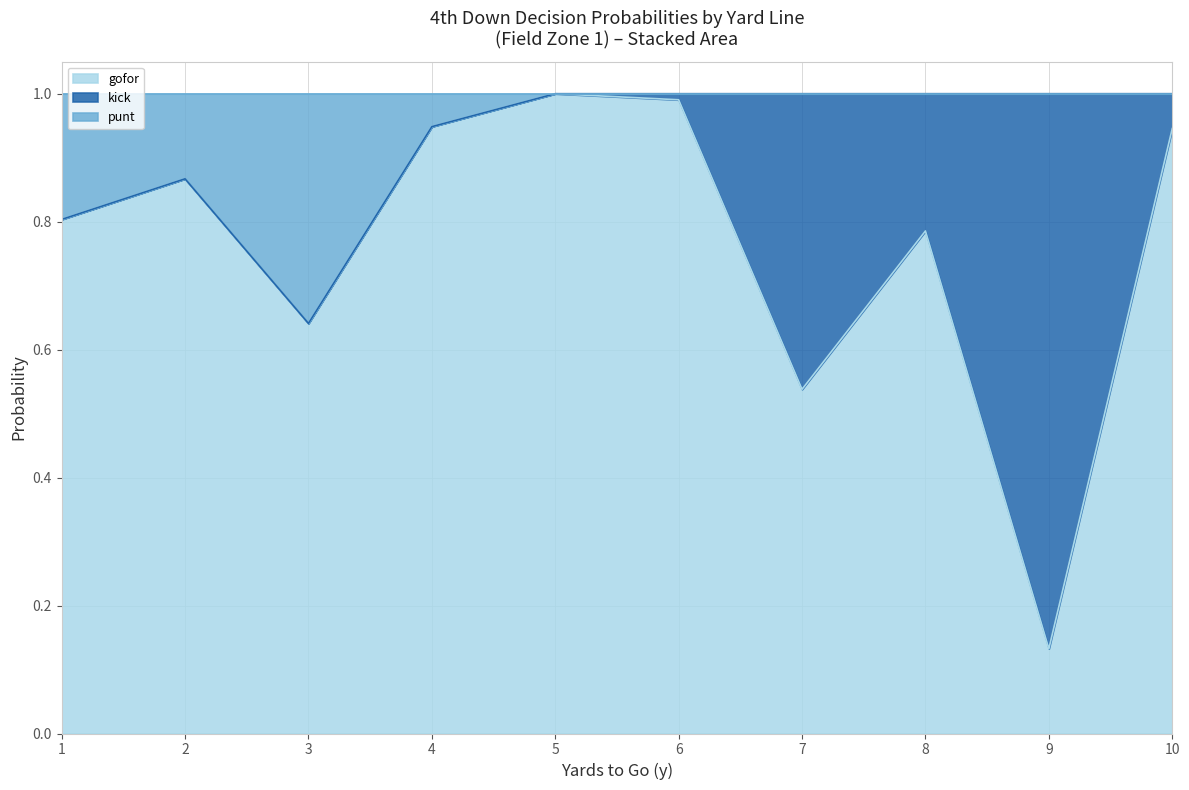

What is the difference between the highest and lowest values at 8?

0.2